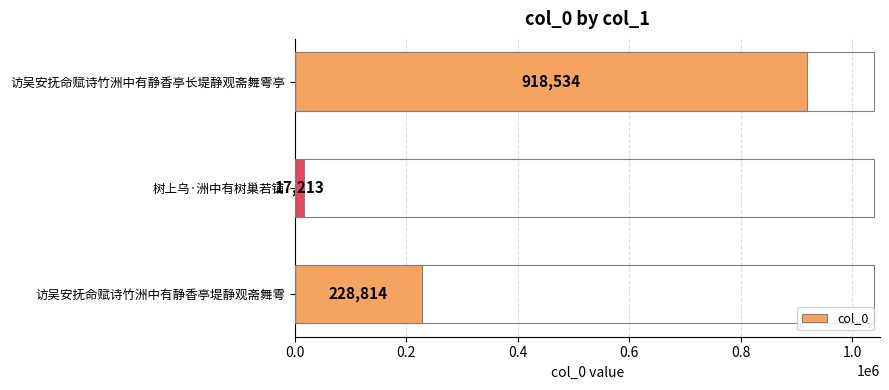

List the labels in order of value, smallest first.

树上乌·洲中有树巢若铺, 访吴安抚命赋诗竹洲中有静香亭堤静观斋舞雩, 访吴安抚命赋诗竹洲中有静香亭长堤静观斋舞雩亭